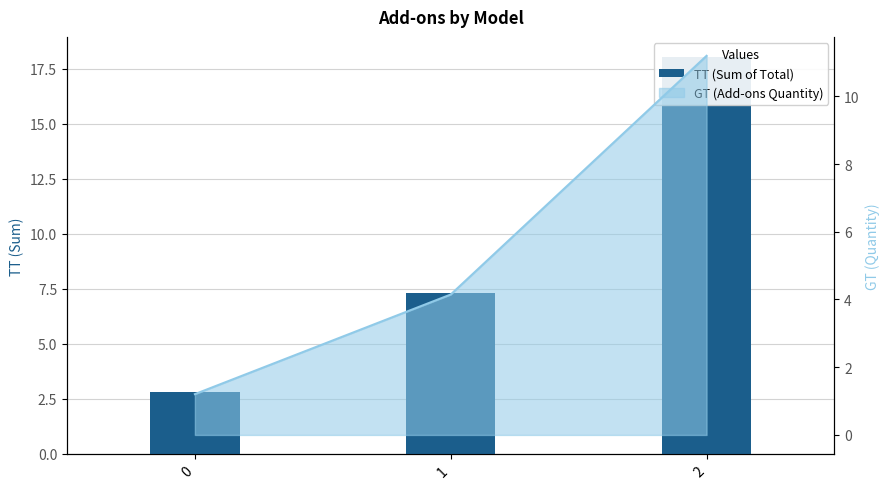

Are the bars grouped side by side (vs. stacked)?

No